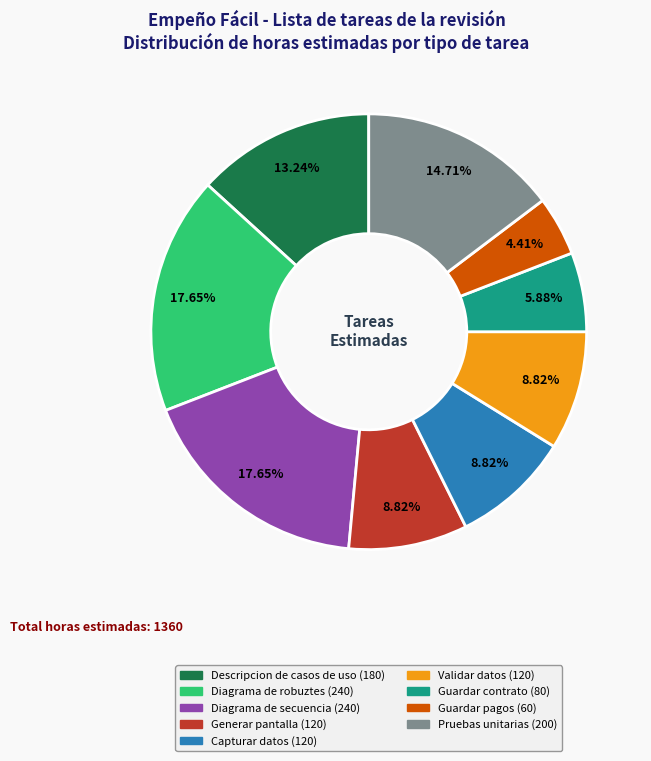

Which category has the smallest portion of the pie?

Guardar pagos